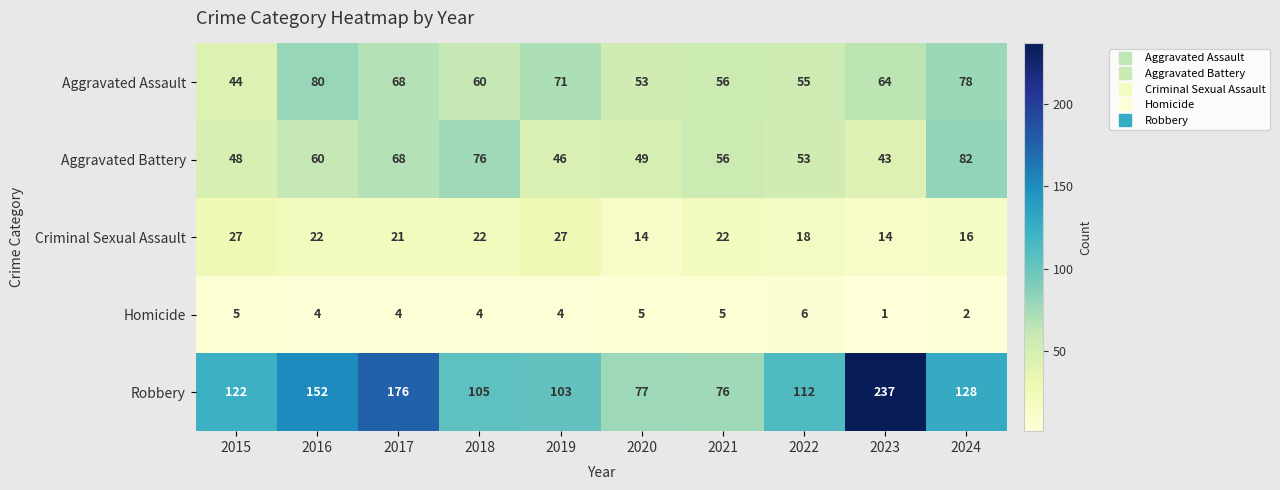

At which category is the sum across all series the highest?

2023